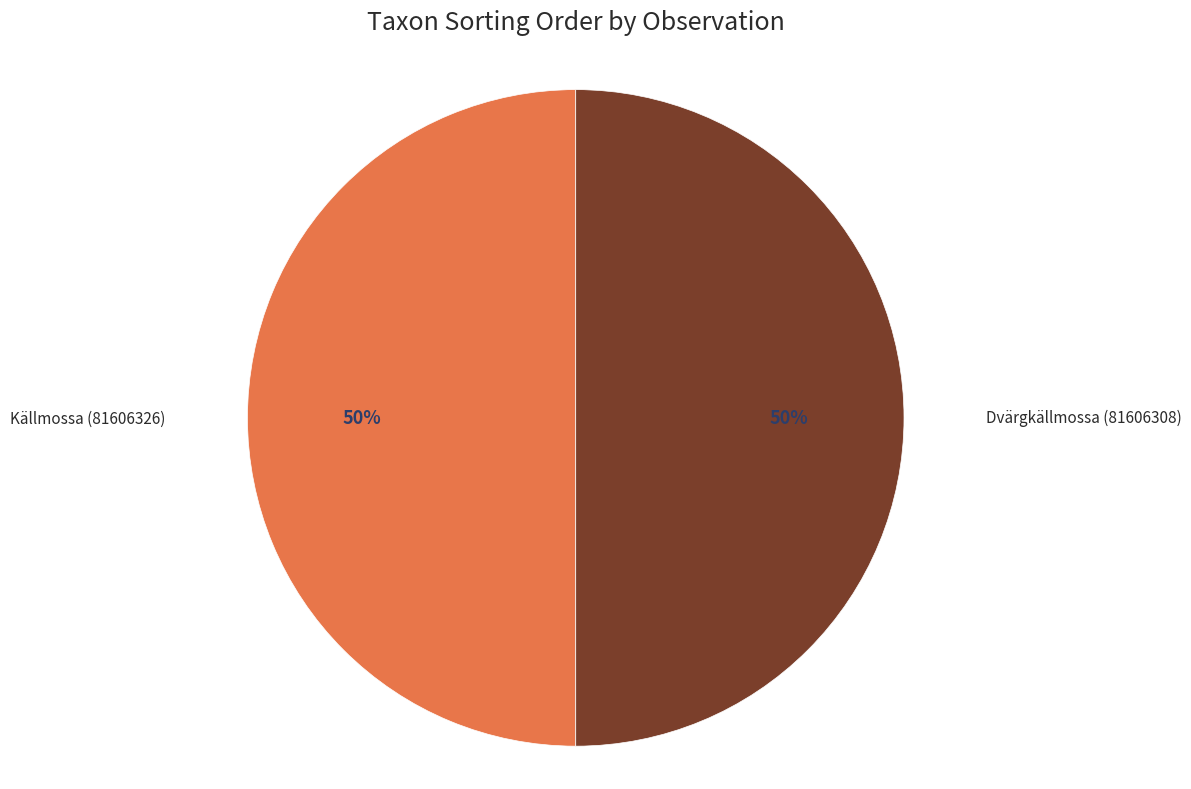

To the nearest percent, what is the average slice percentage?

50%